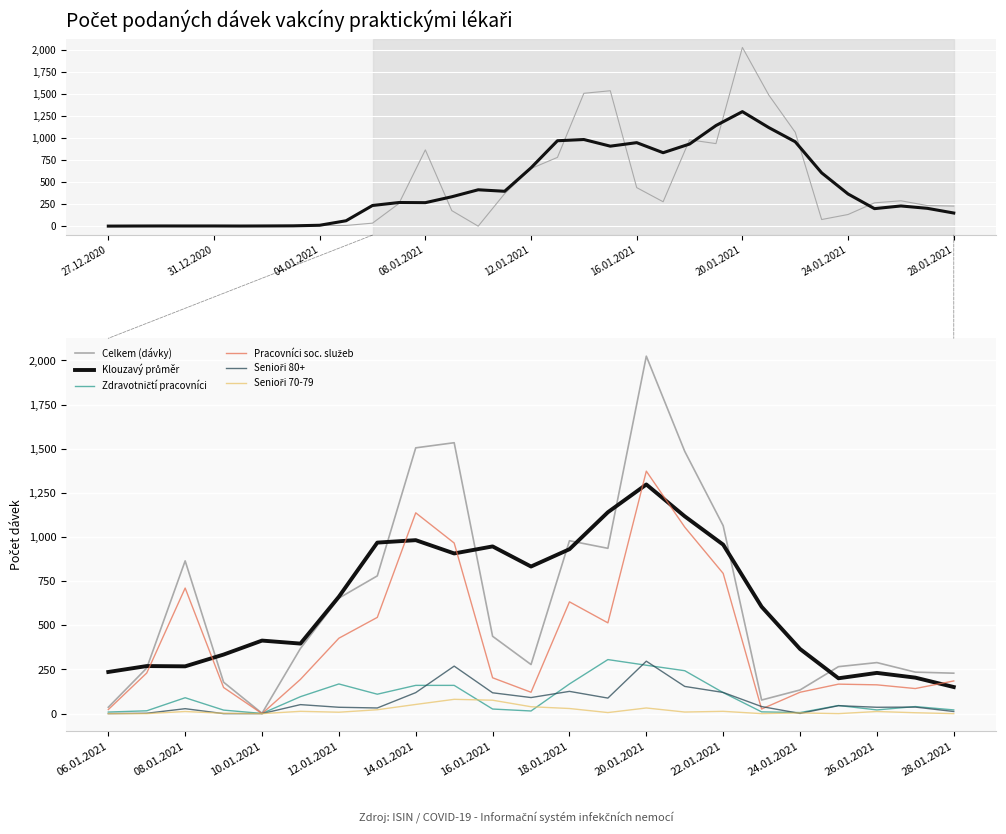

What is the value of the Zdravotničtí pracovníci point at the 3rd from the left?

90.0